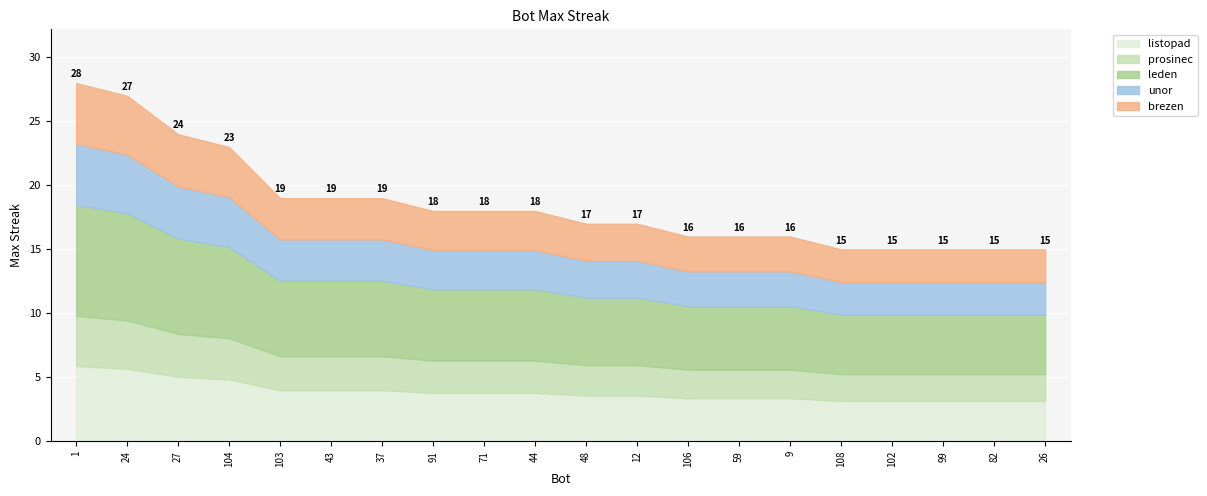

Approximately how many times larger is the value at 59 compared to 71?

0.9